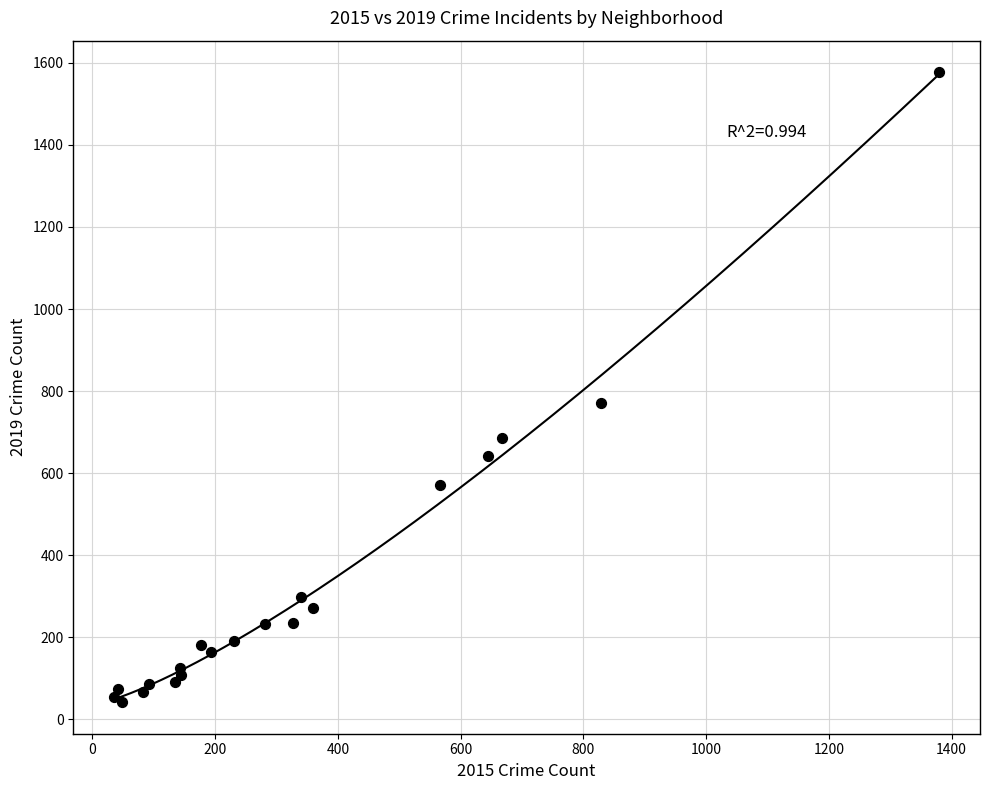

What Y value in the scatter plot is closest to 809?

771